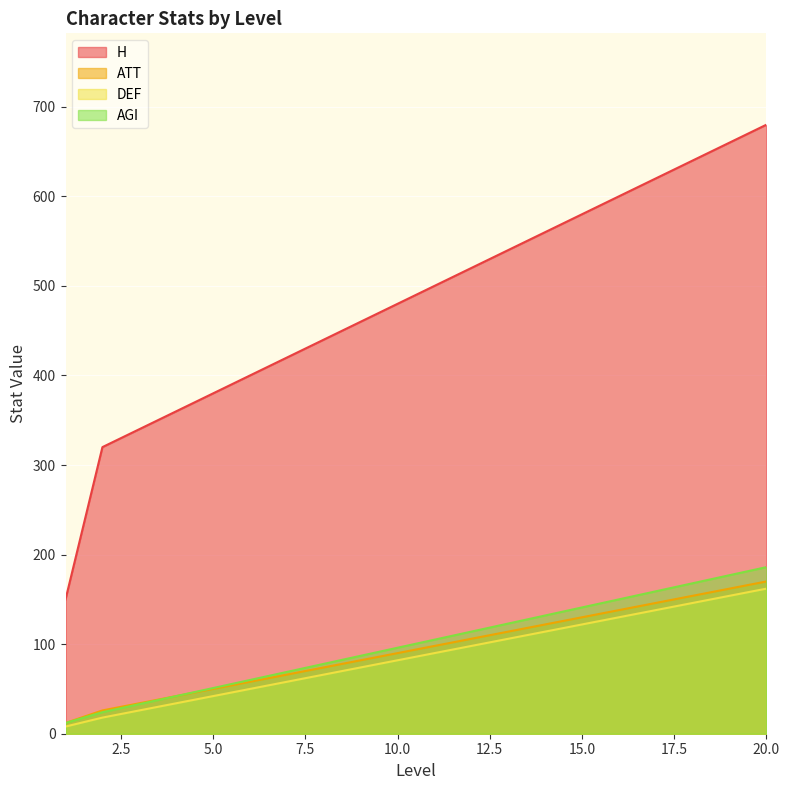

Which series changed the most between 4 and 11?

H